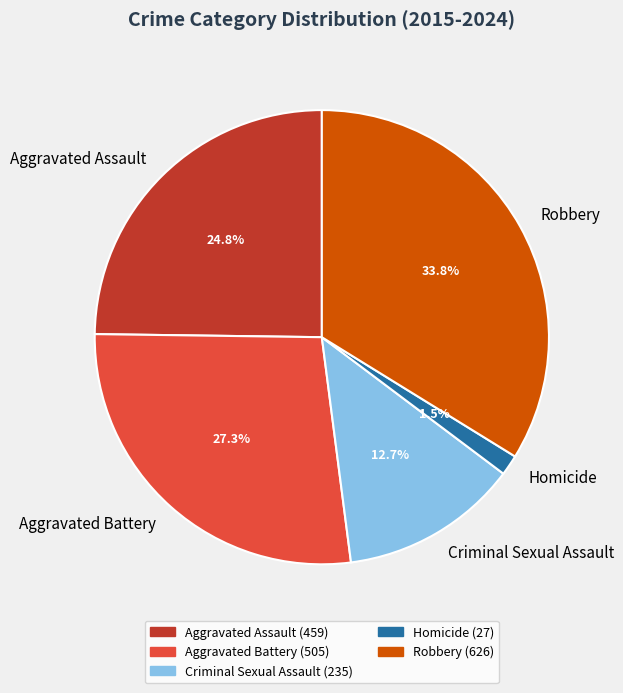

To the nearest percent, what is the difference between the largest and smallest slice percentages?

32%